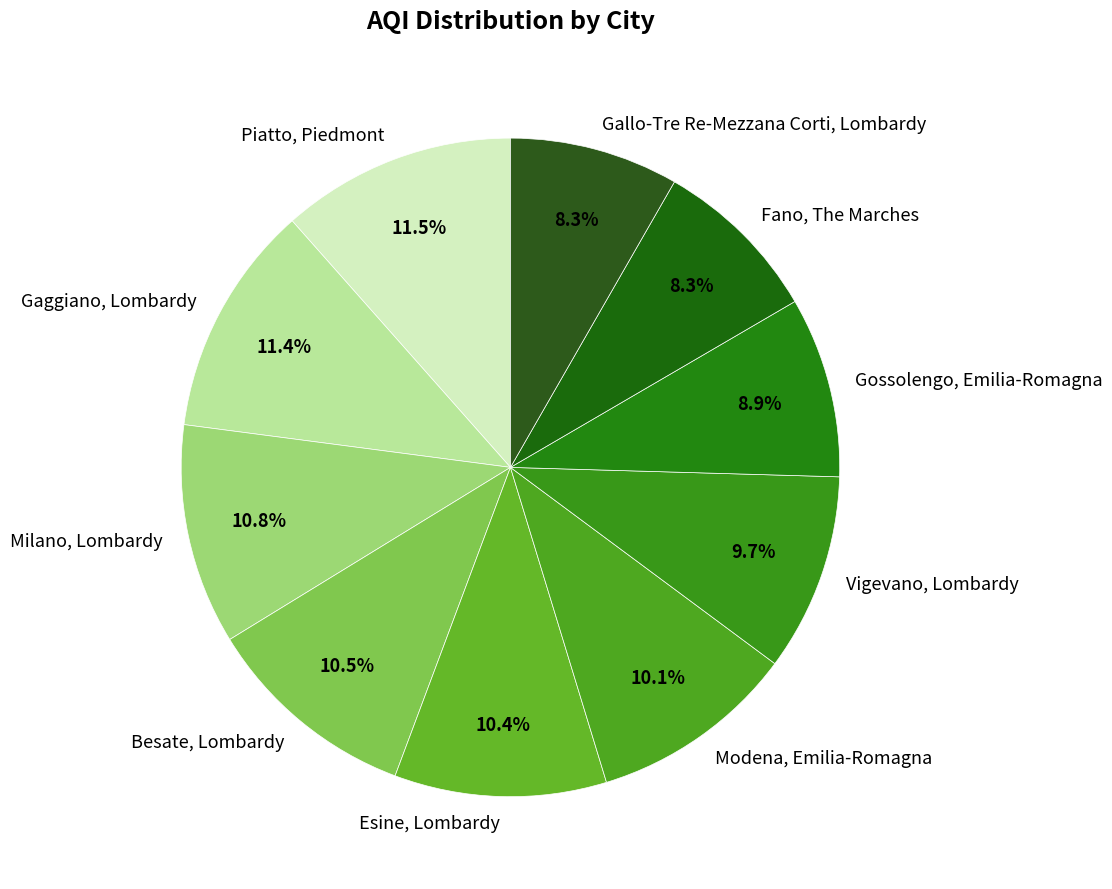

Do Gossolengo, Emilia-Romagna and Esine, Lombardy together represent more than half of the pie?

No